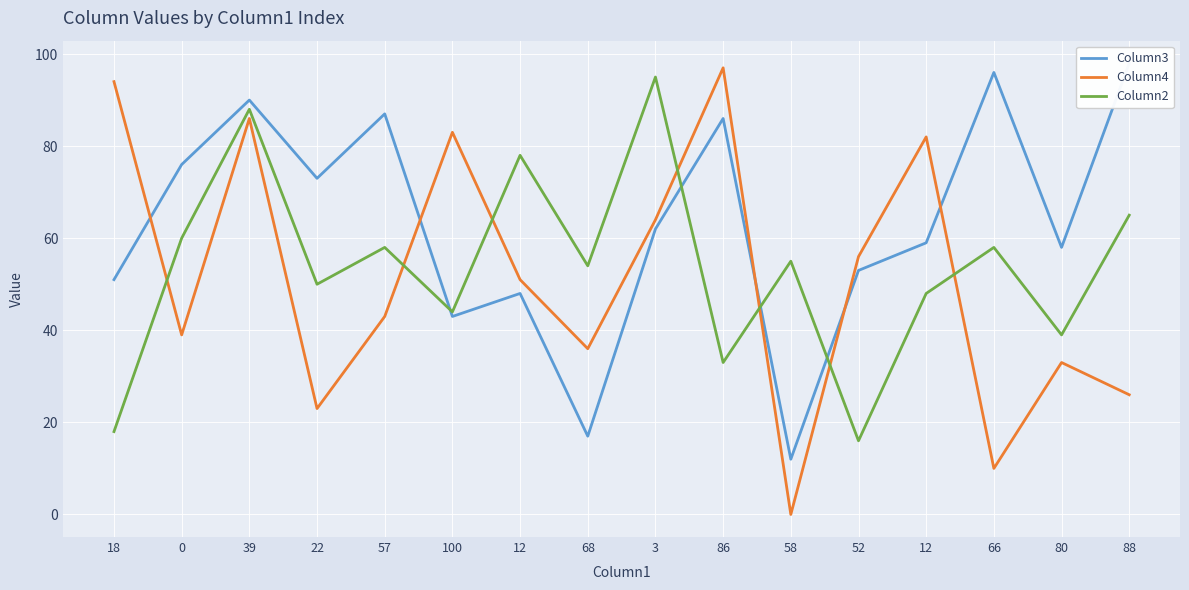

Reading left to right, transcribe all the data shown in this chart.

Column3: 51	76	90	73	87	43	48	17	62	86	12	53	59	96	58	98
Column4: 94	39	86	23	43	83	51	36	64	97	0	56	82	10	33	26
Column2: 18	60	88	50	58	44	78	54	95	33	55	16	48	58	39	65